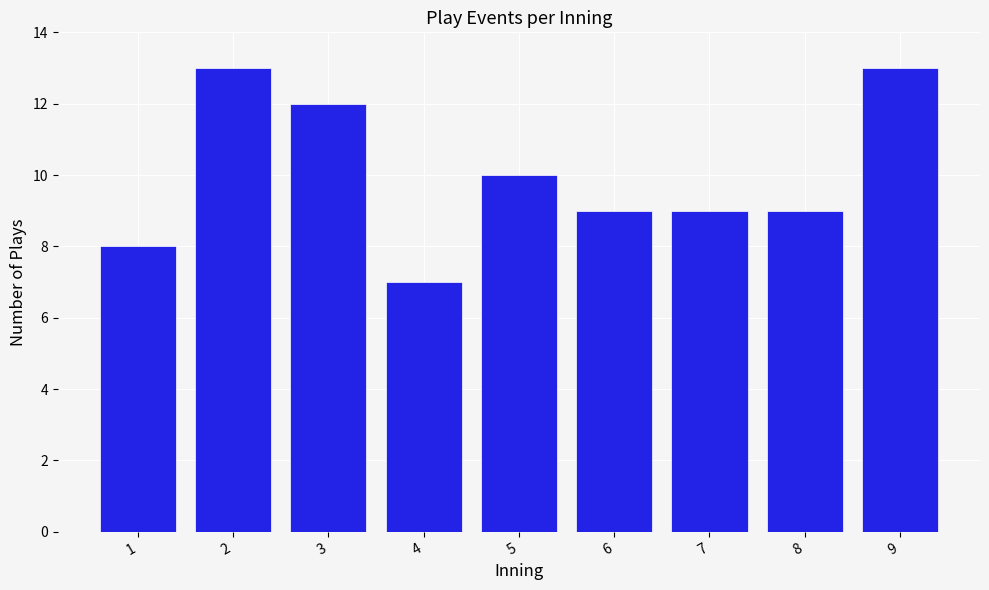

Reading right to left, what are all the values shown in this chart?

9=13	8=9	7=9	6=9	5=10	4=7	3=12	2=13	1=8